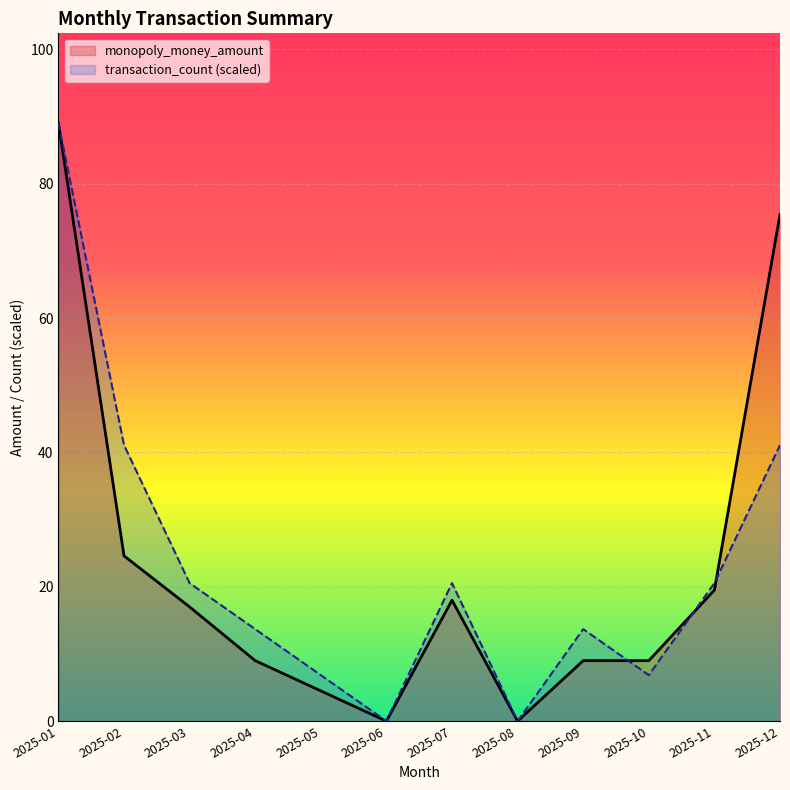

At how many categories does at least one series exceed 37?

3